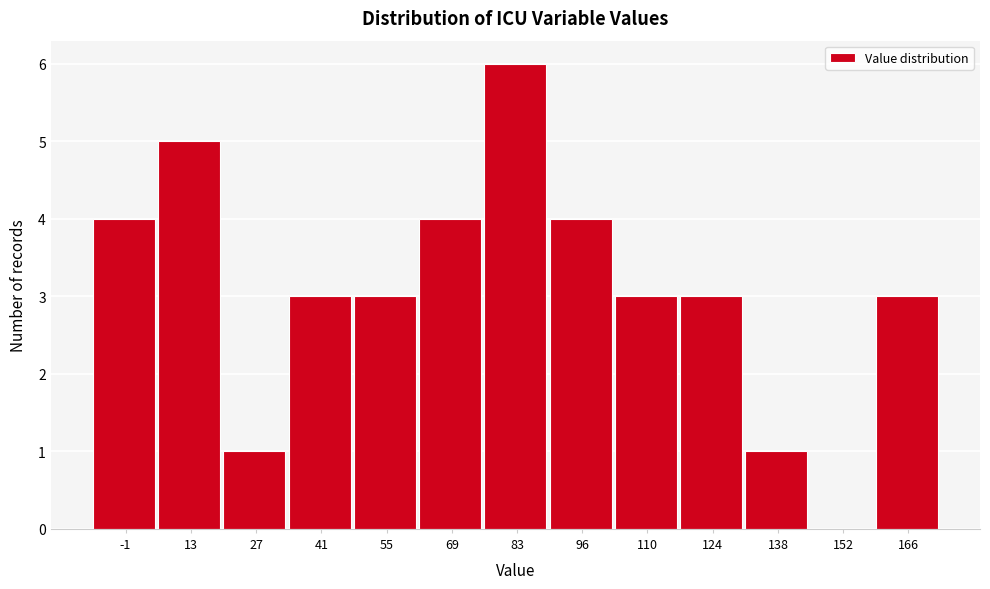

Reading left to right, list all the values displayed in this chart.

-1=4	13=5	27=1	41=3	55=3	69=4	83=6	96=4	110=3	124=3	138=1	152=0	166=3